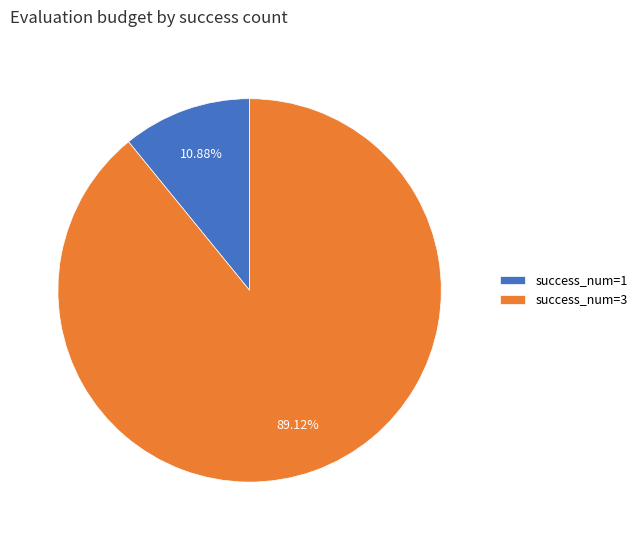

Rank the categories by value from lowest to highest.

success_num=1, success_num=3